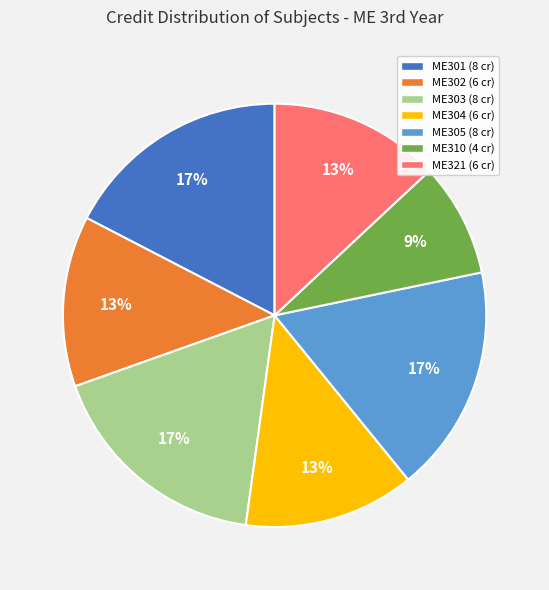

What is the ratio of the value at ME301 to the value at ME321?

1.3